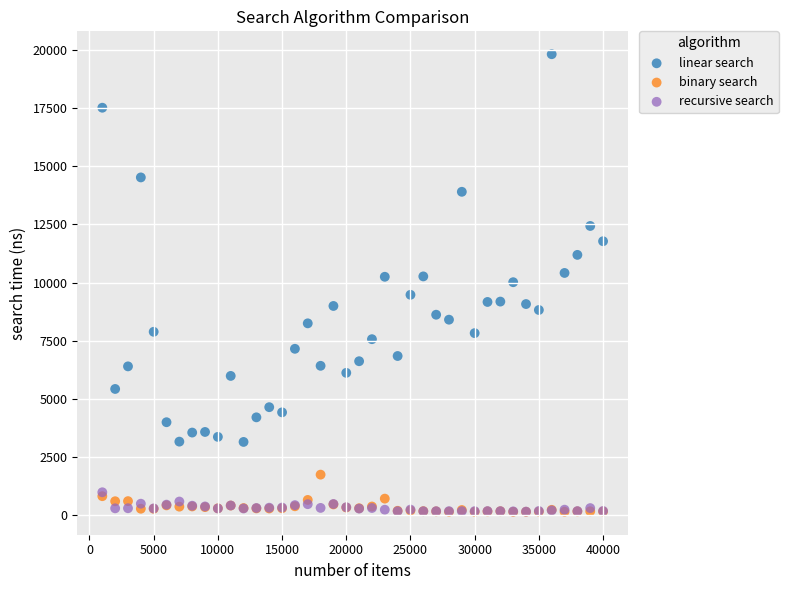

What are all the series names shown in the legend?

linear search, binary search, recursive search